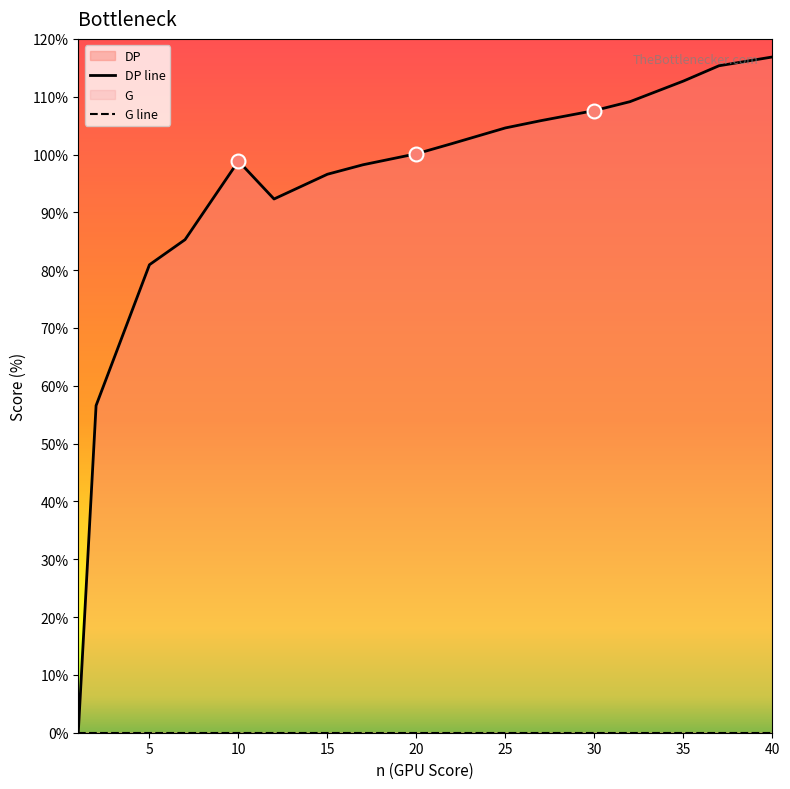

What is the change in value from 10 to 37?

+16.5